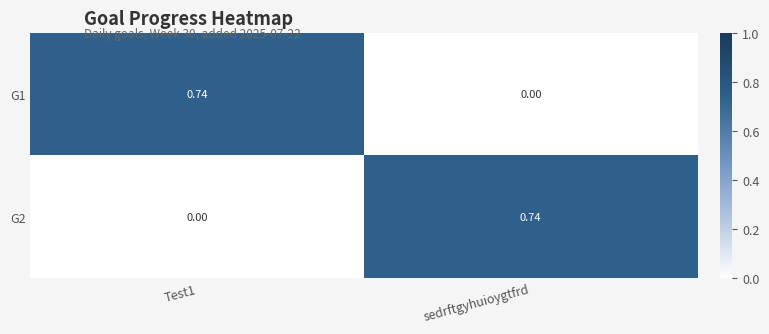

At which label is G1 closest to 0?

sedrftgyhuioygtfrd